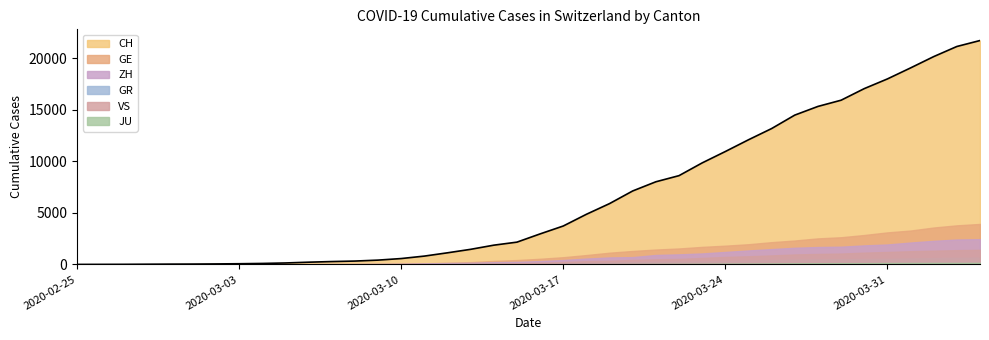

At which label does JU reach its minimum?

2020-02-25